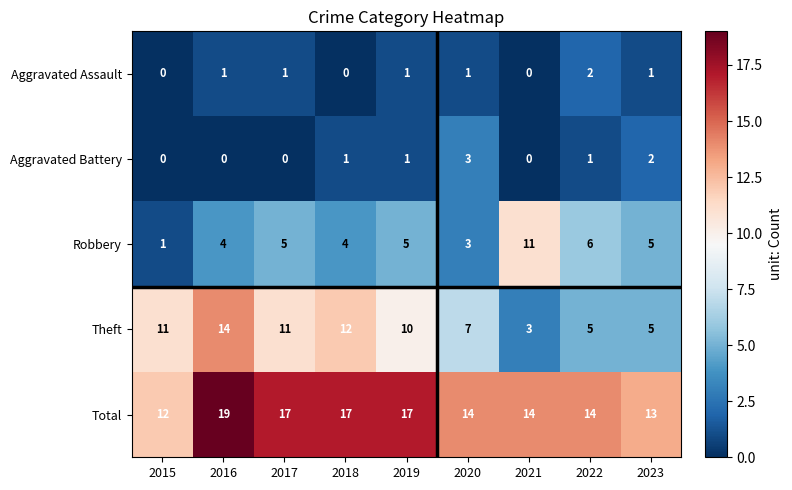

What is the sum of all Robbery values?

44